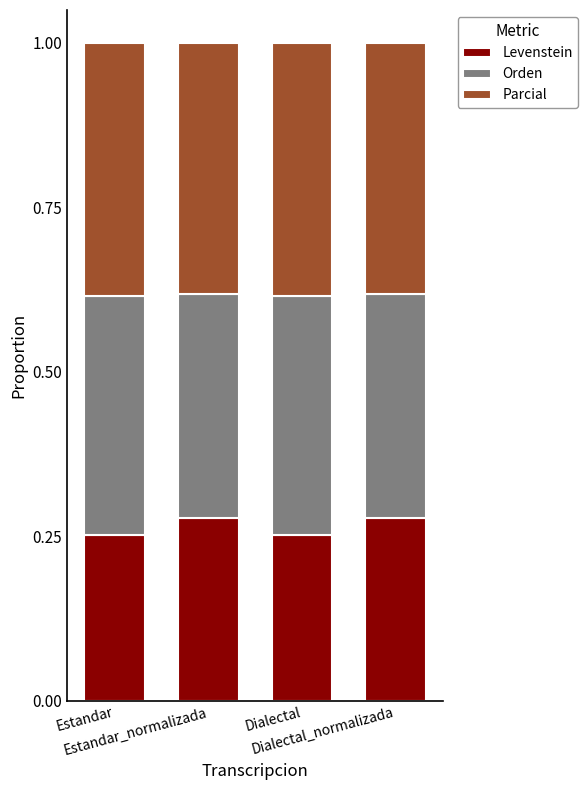

How many Levenstein values are between 0 and 1?

4